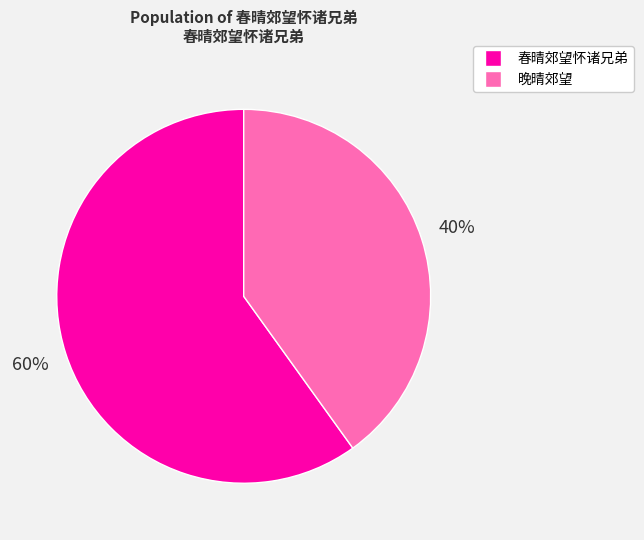

Is the sum of 晚晴郊望 and 春晴郊望怀诸兄弟 greater than half?

Yes